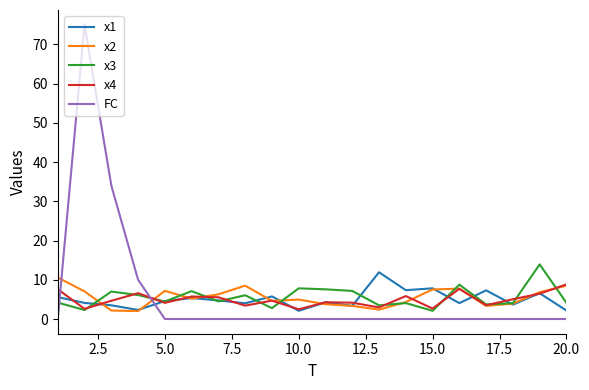

What is the maximum value shown in the chart?

75.0